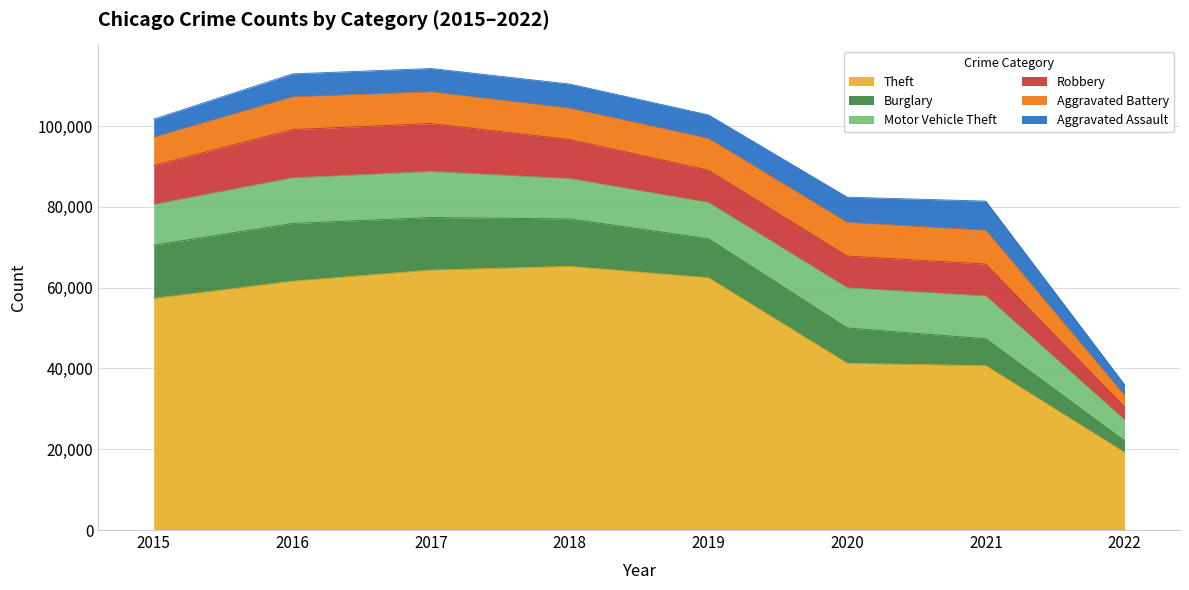

Reading left to right, transcribe all the data shown in this chart.

Theft: 57347	61617	64380	65281	62475	41282	40695	19227
Burglary: 13184	14289	13001	11746	9639	8753	6655	2842
Motor Vehicle Theft: 10068	11286	11380	9983	8978	9953	10584	5186
Robbery: 9638	11960	11880	9679	7994	7855	7920	3210
Aggravated Battery: 7018	8085	7845	7735	7857	8318	8347	2830
Aggravated Assault: 4480	5712	5793	6001	5840	6263	7238	2704